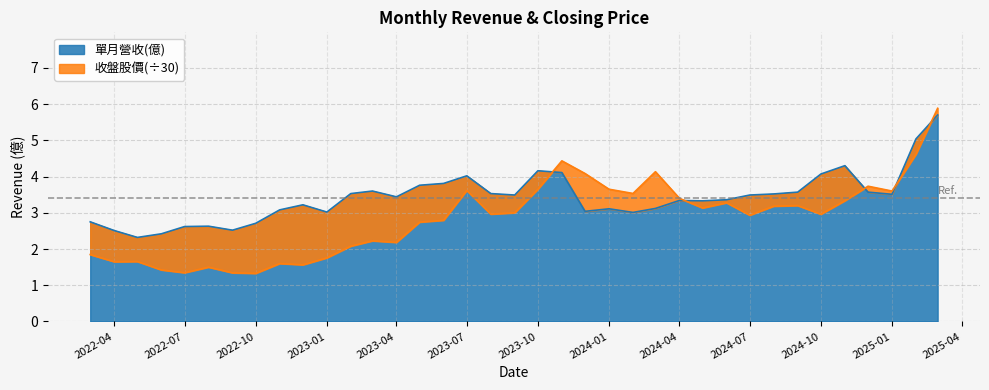

Is it true that 單月營收(億) equals 6.5 at 2024-10?

False